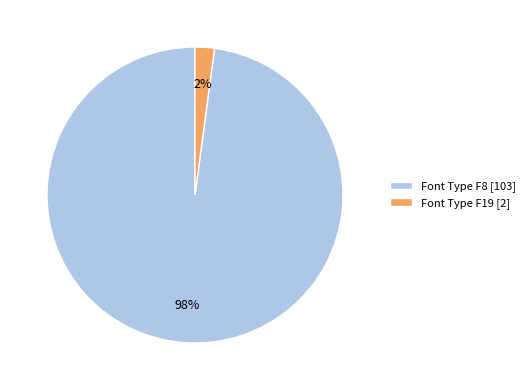

How many segments does this pie chart have?

2